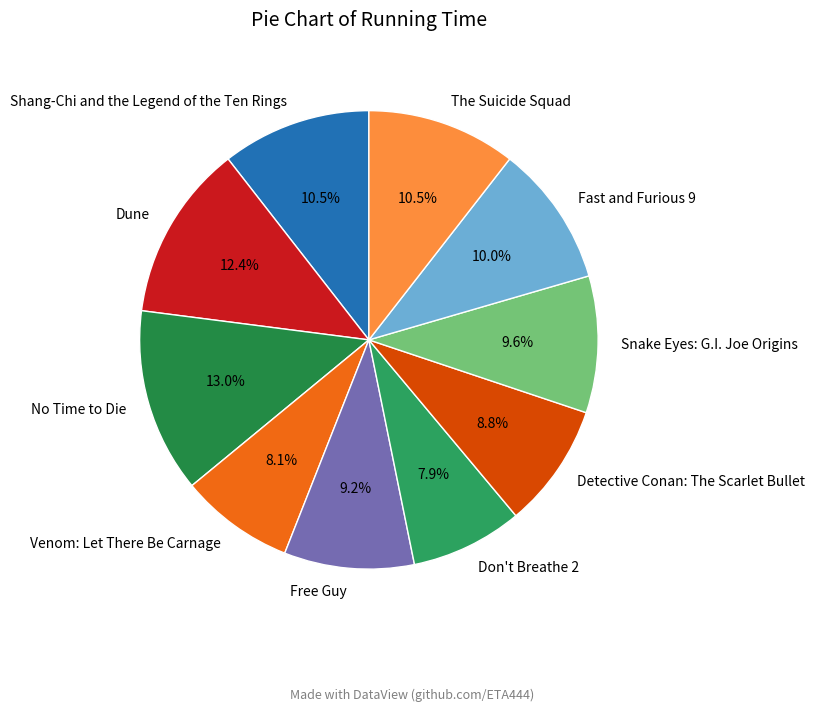

Is No Time to Die the majority of the pie?

No